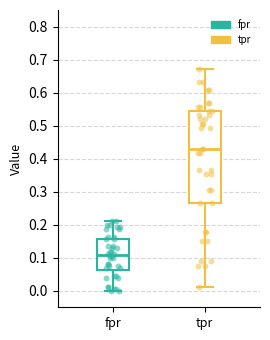

Which box's median line is the highest?

tpr